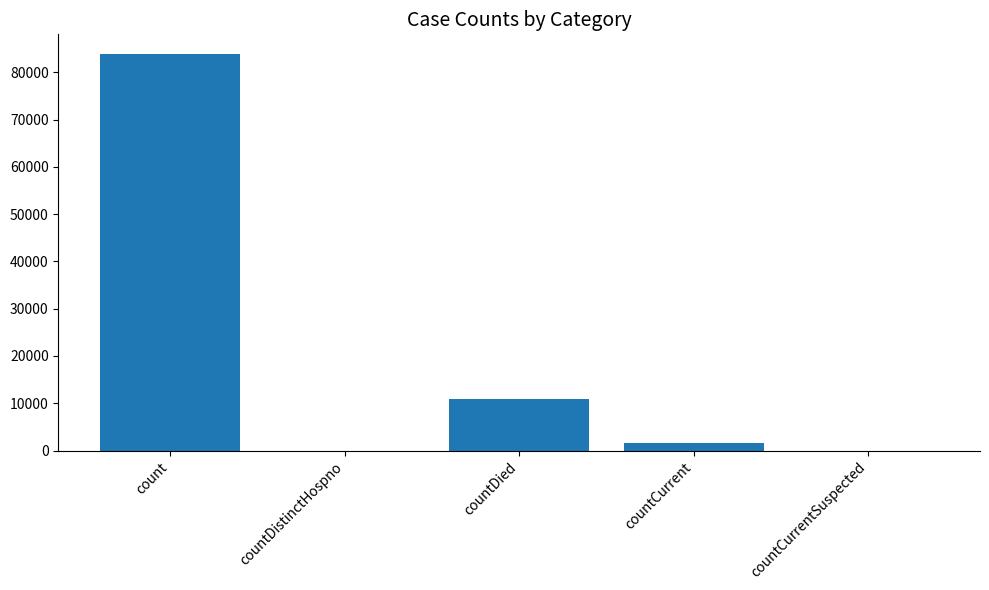

Reading right to left, extract all data points from this chart.

0	1487	10907	0	83849